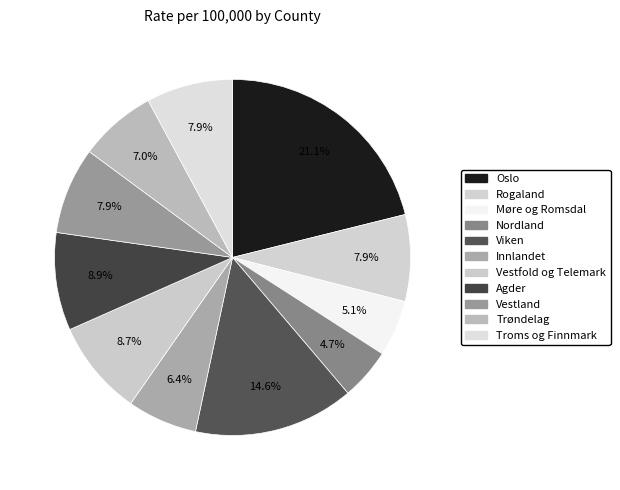

To the nearest percent, what is the difference between the largest and smallest slice percentages?

16%